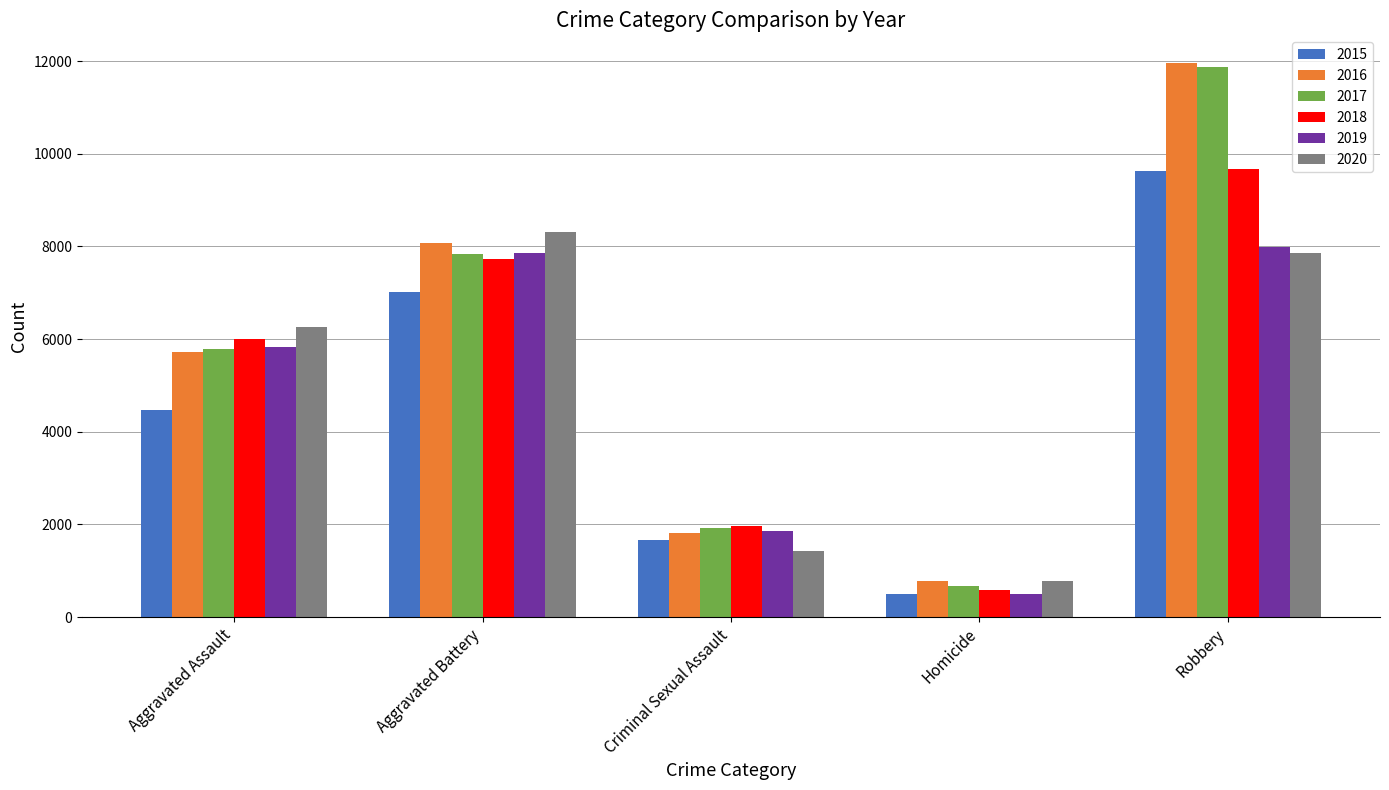

Is it true that 2019 equals 7857 at Aggravated Battery?

True